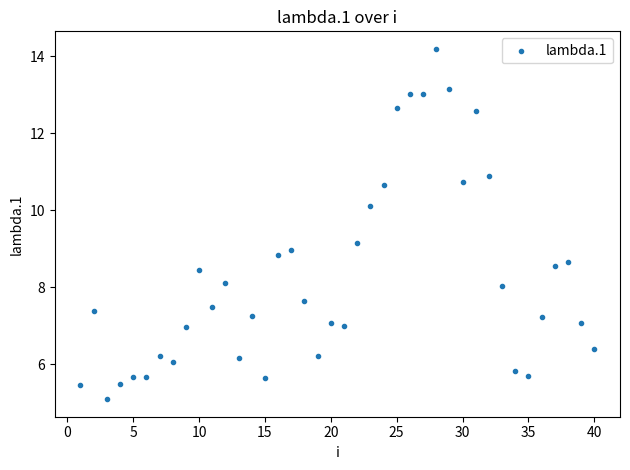

What is the range of Y values (max minus min)?

9.1